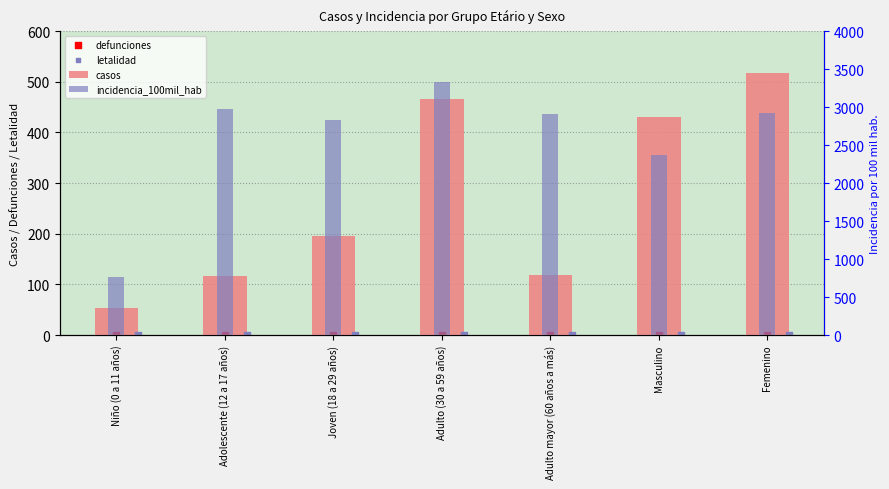

Which series contains the lowest Y value?

defunciones